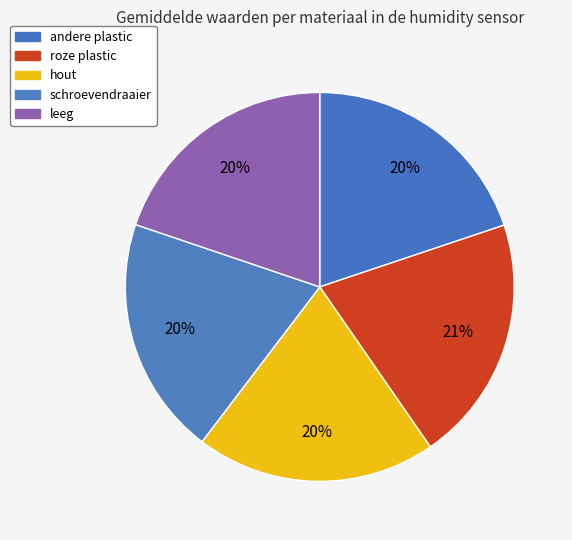

How many segments does this pie chart have?

5